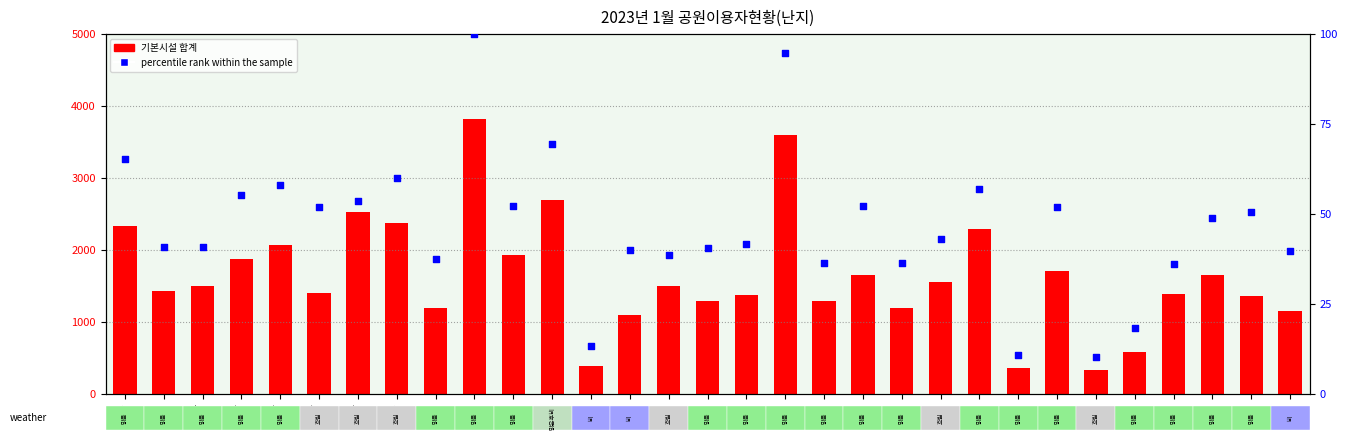

Which series has the largest Y range (max minus min)?

기본시설 합계